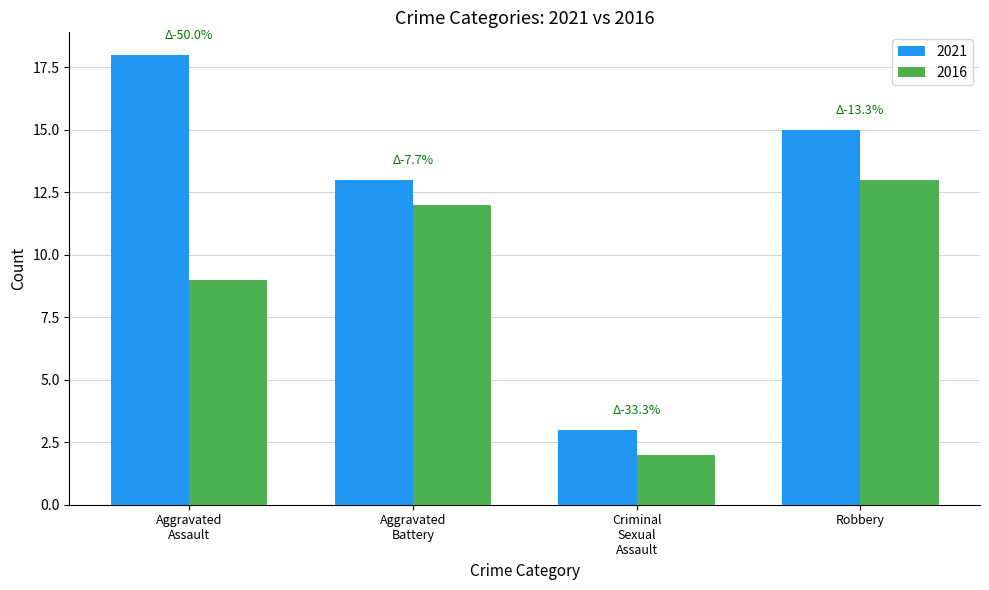

Reading left to right, list all the values displayed in this chart.

2021: 18	13	3	15
2016: 9	12	2	13